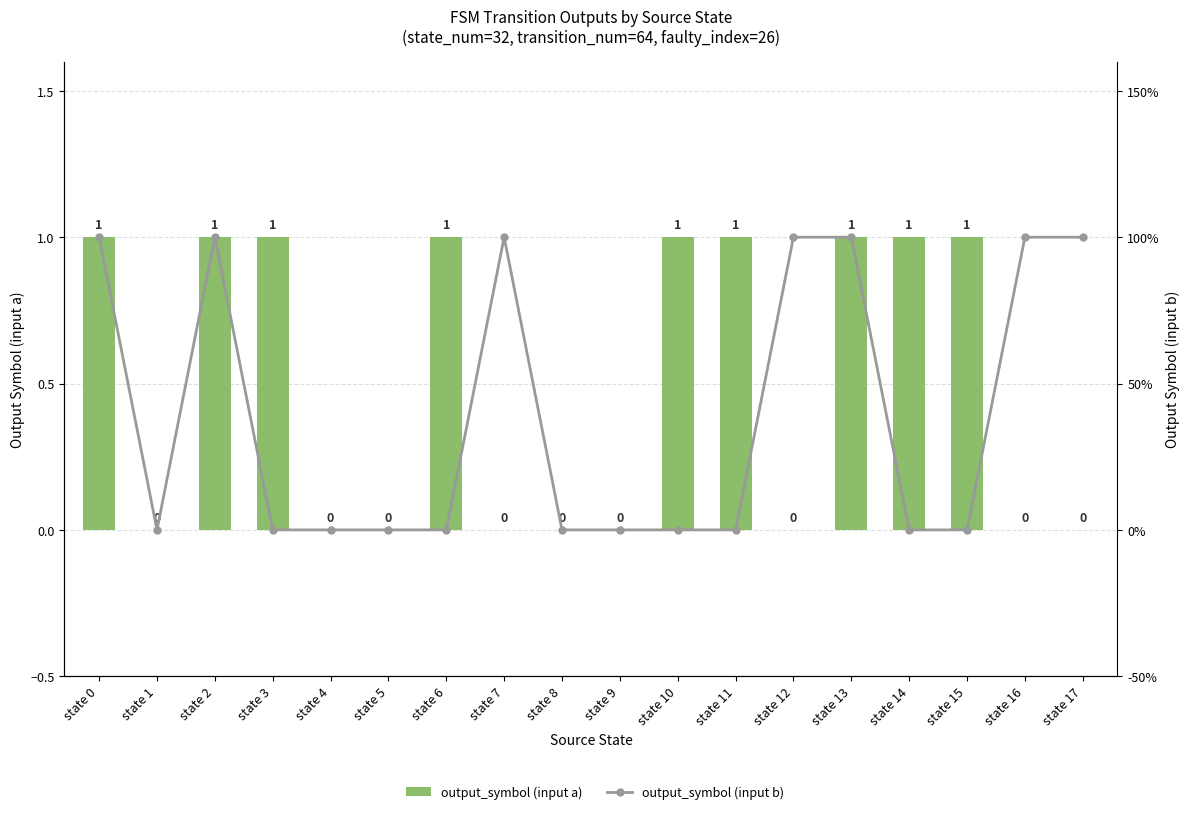

What is the value of the output_symbol (input a) bar at the 4th from the left?

1